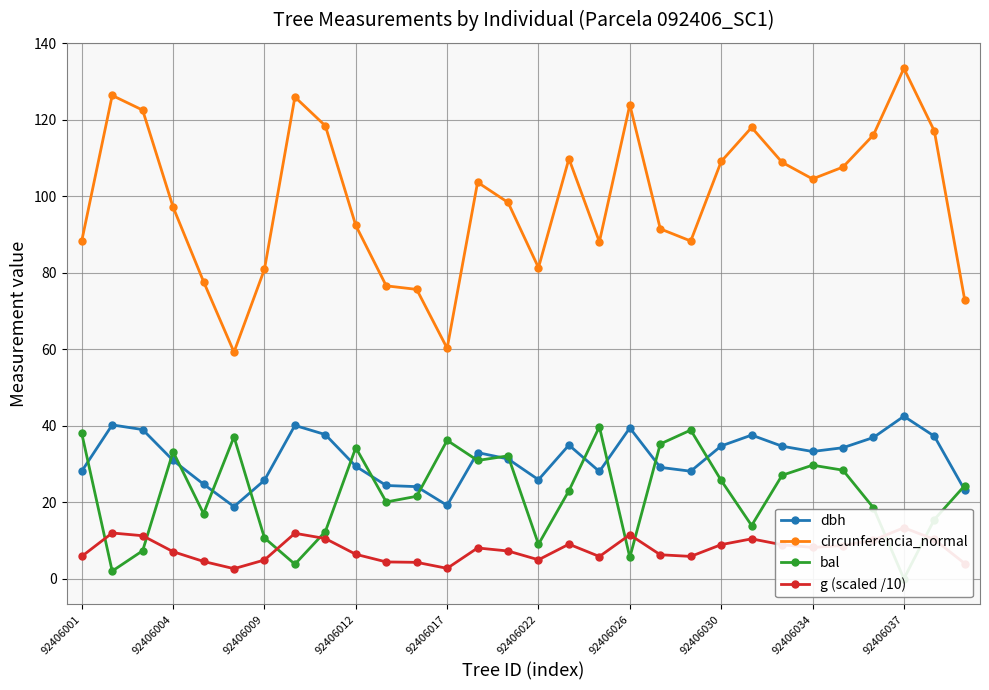

True or false: dbh has a value of 57.1 at 92406034.

False